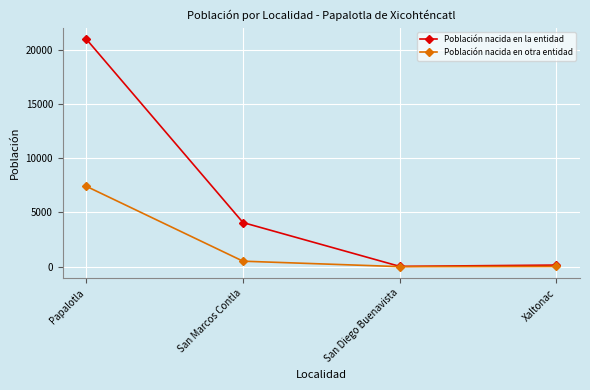

True or false: Población nacida en la entidad has a value of 5572 at San Marcos Contla.

False